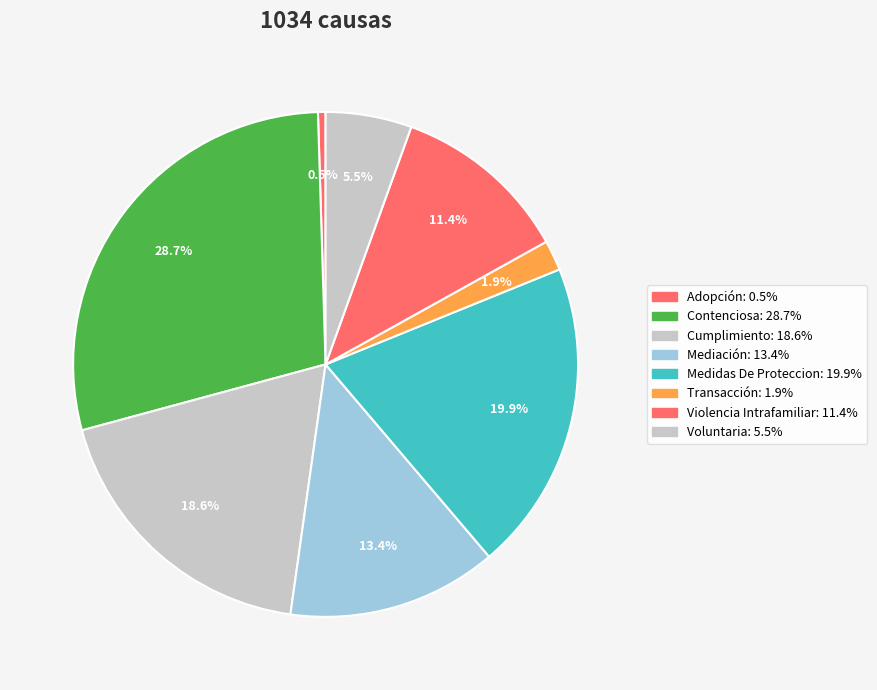

Does Cumplimiento represent more than half of the total?

No